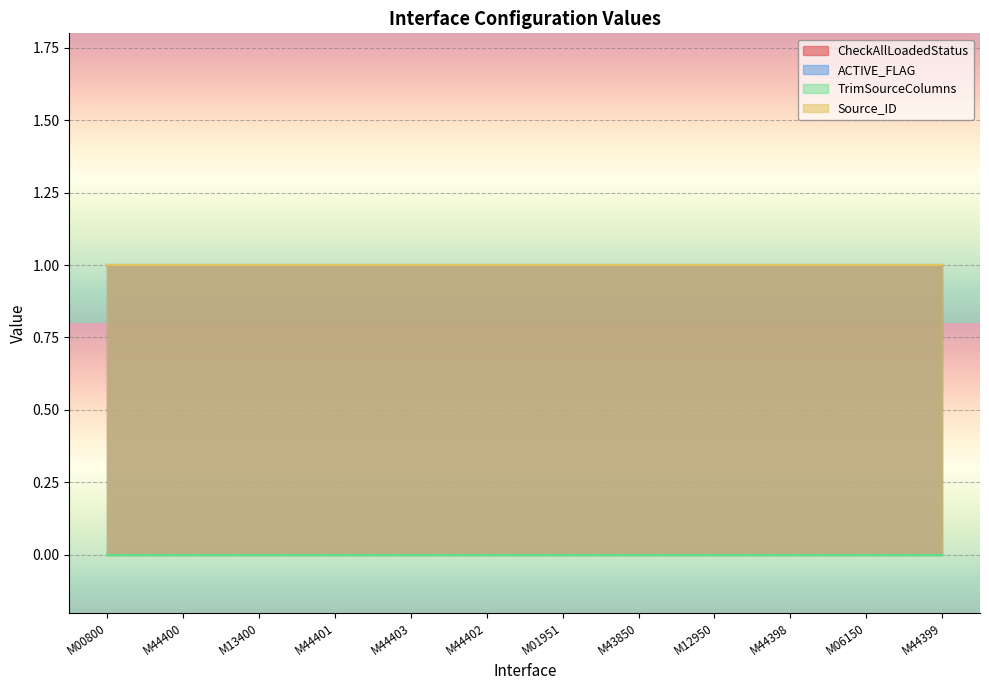

True or false: CheckAllLoadedStatus and Source_ID intersect in this chart.

False